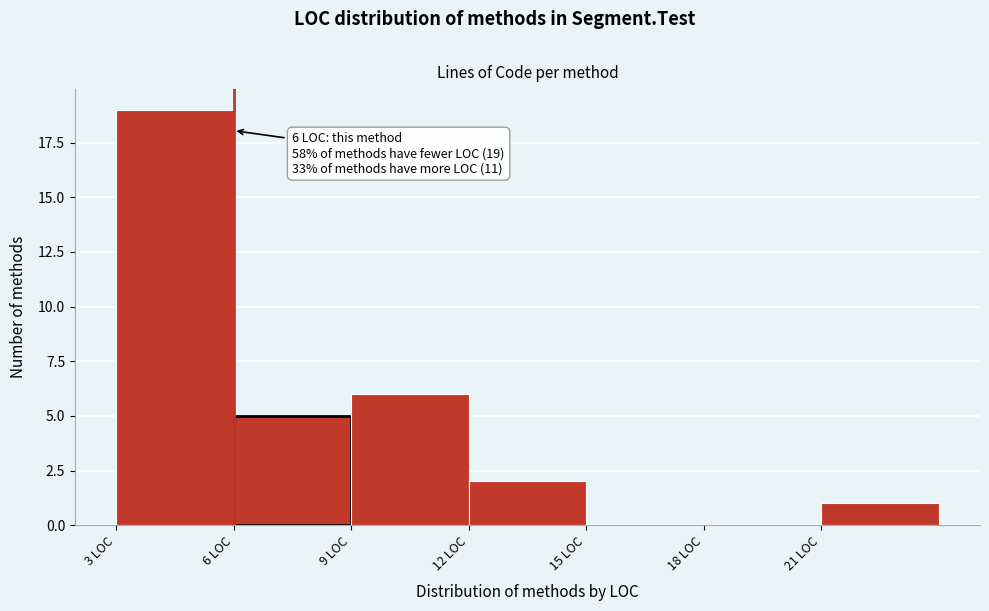

Over which range of the x-axis is the bar tallest?

3 to 6